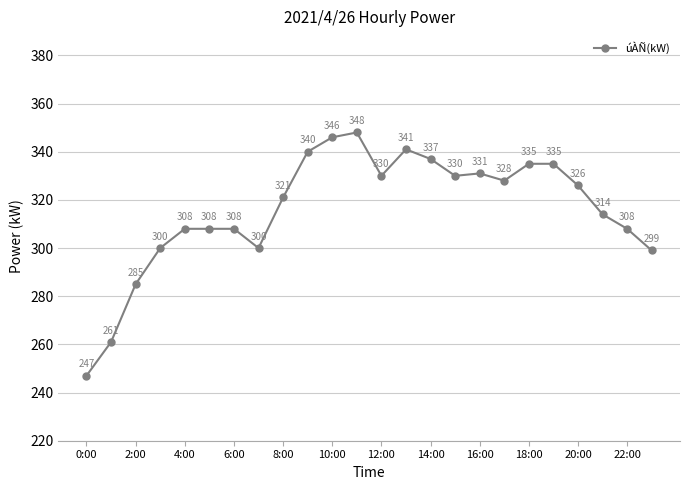

True or false: there are more than 1 points higher than both neighbors.

True